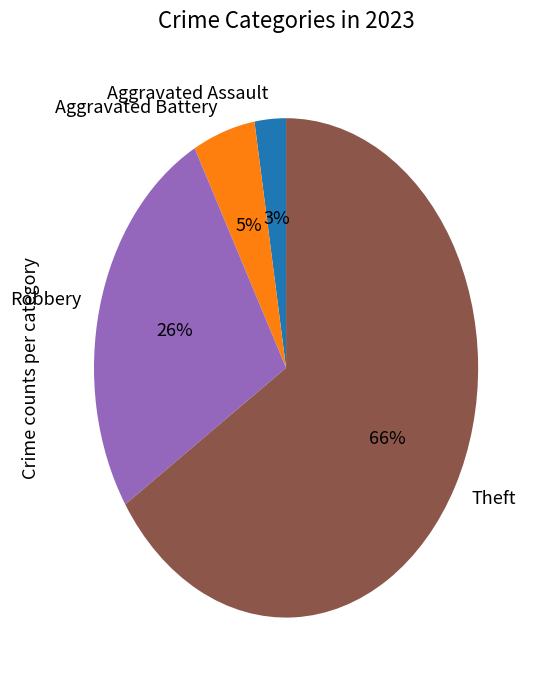

Rank the categories by value from lowest to highest.

Aggravated Assault, Aggravated Battery, Robbery, Theft